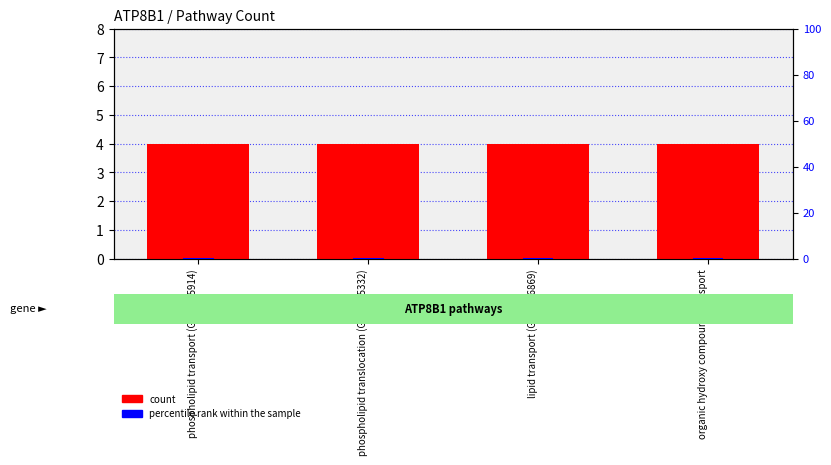

Reading left to right, extract all data points from this chart.

count: 4.0	4.0	4.0	4.0
percentile rank within the sample: 0.1	0.1	0.1	0.1